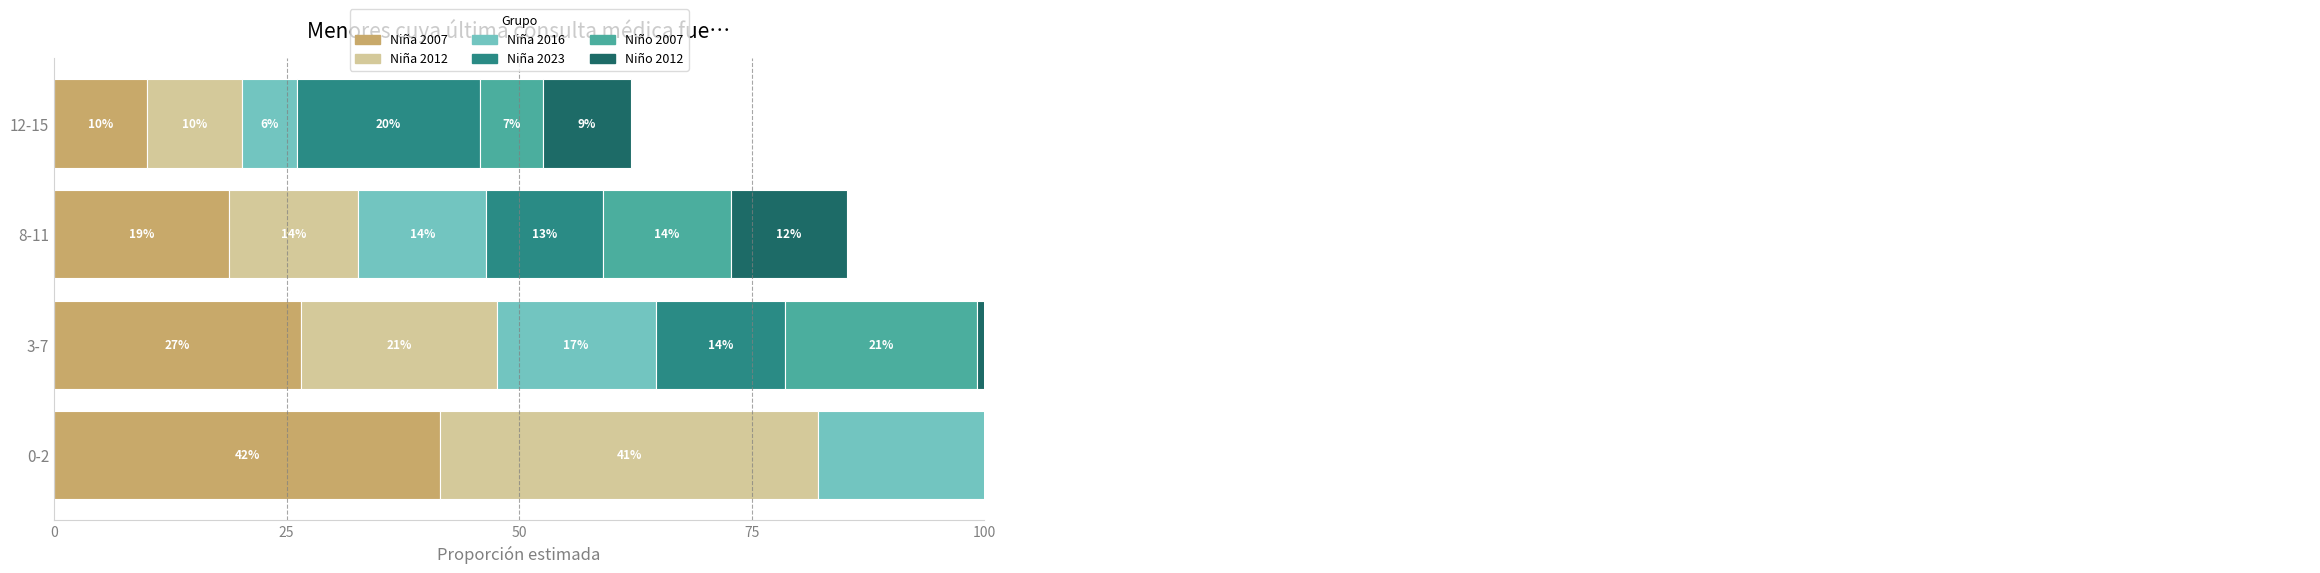

What is the sum of all Niña 2012 values?

85.7